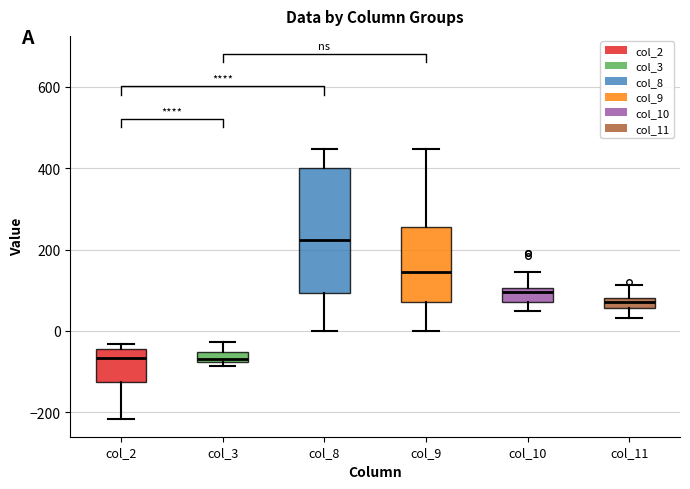

Is it true that col_10 equals 64 at col_11?

True